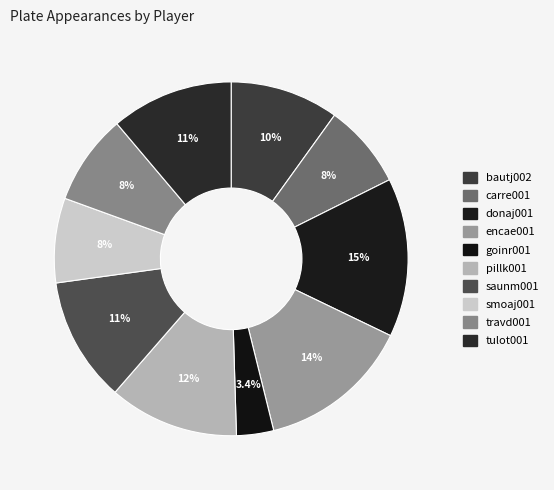

To the nearest percent, what portion does pillk001 represent?

12%